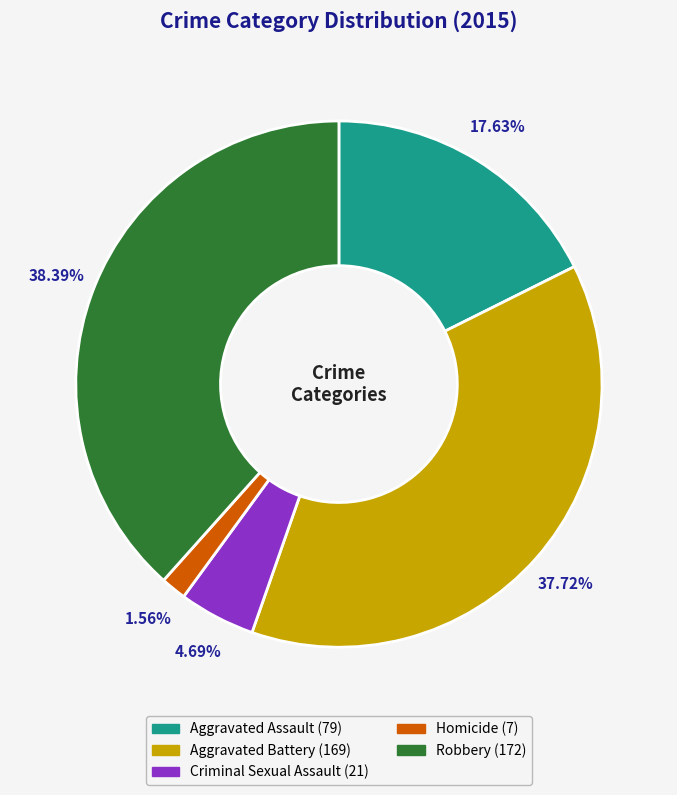

True or false: Homicide accounts for 2% of the total.

True